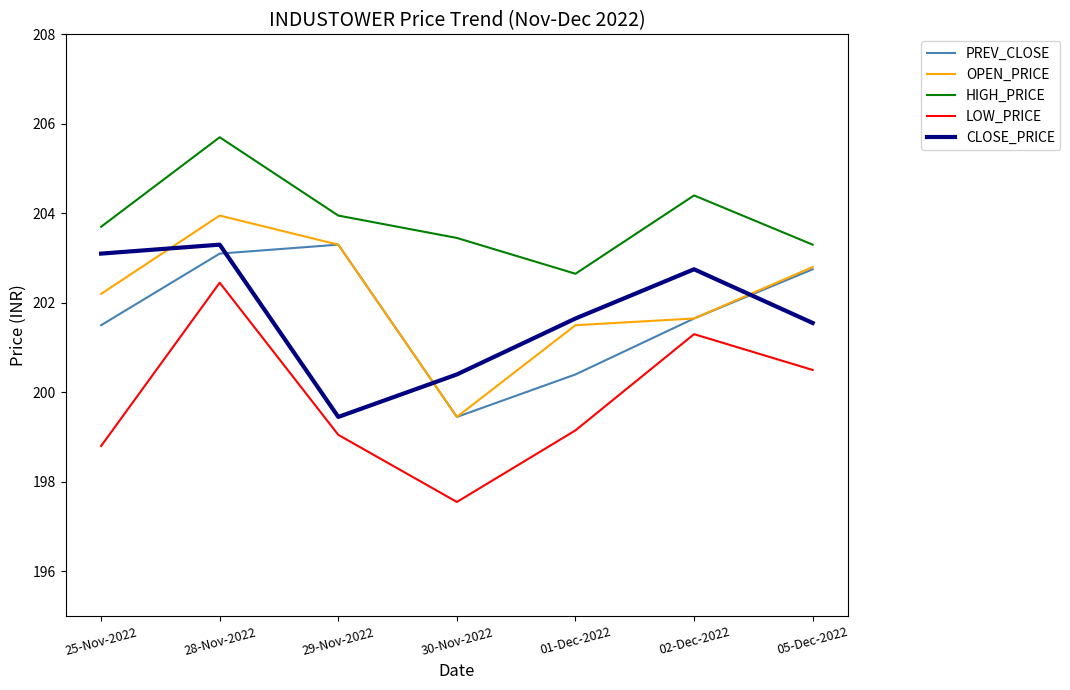

True or false: LOW_PRICE has a value of 63.3 at 30-Nov-2022.

False